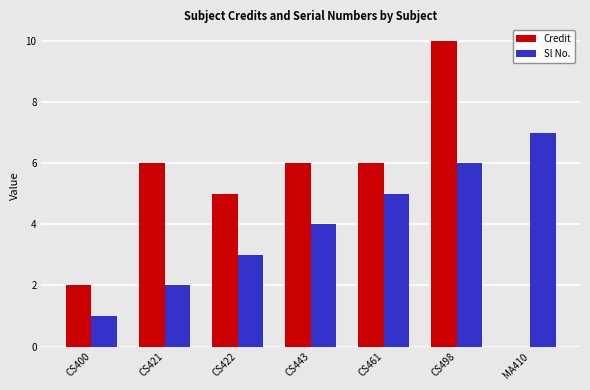

Between CS443 and CS461, which series saw the biggest shift?

Sl No.